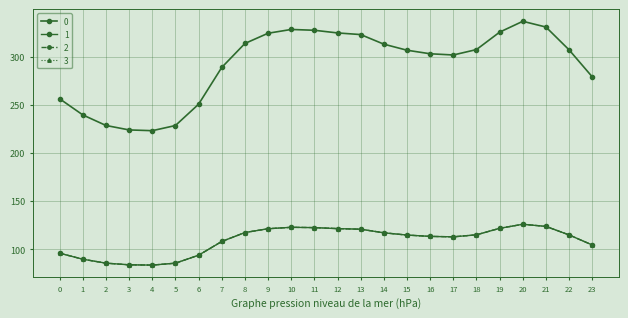

Does the chart have visible grid lines?

Yes